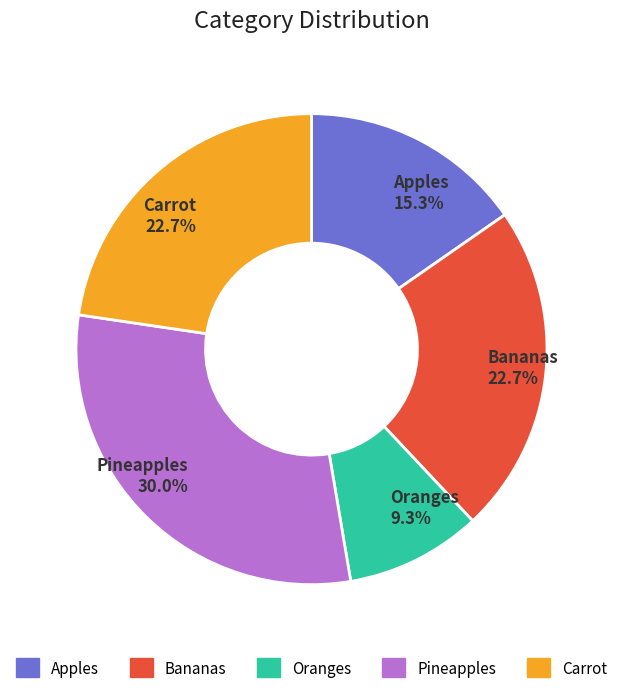

To the nearest percent, what is the average slice percentage?

20%